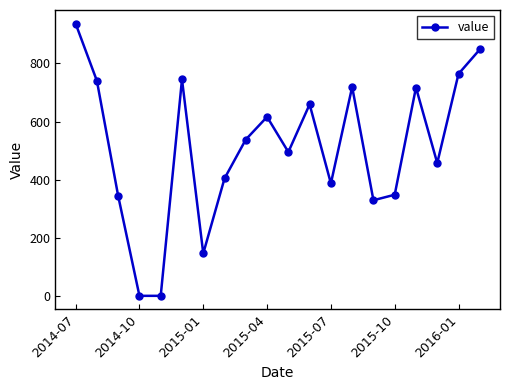

What is the greatest value displayed?

937